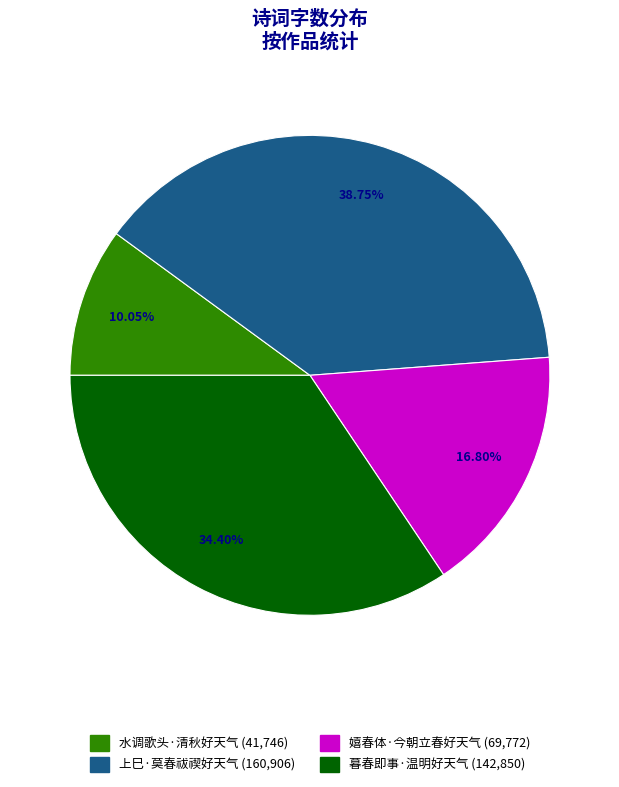

To the nearest percent, what is the average slice percentage?

25%